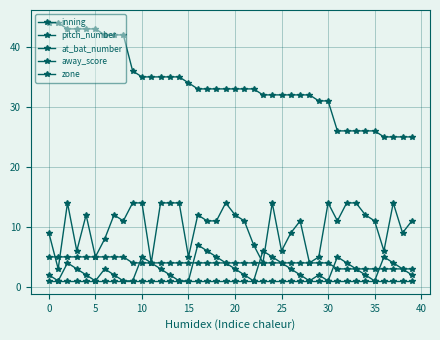

What is the sum of all pitch_number values?

117